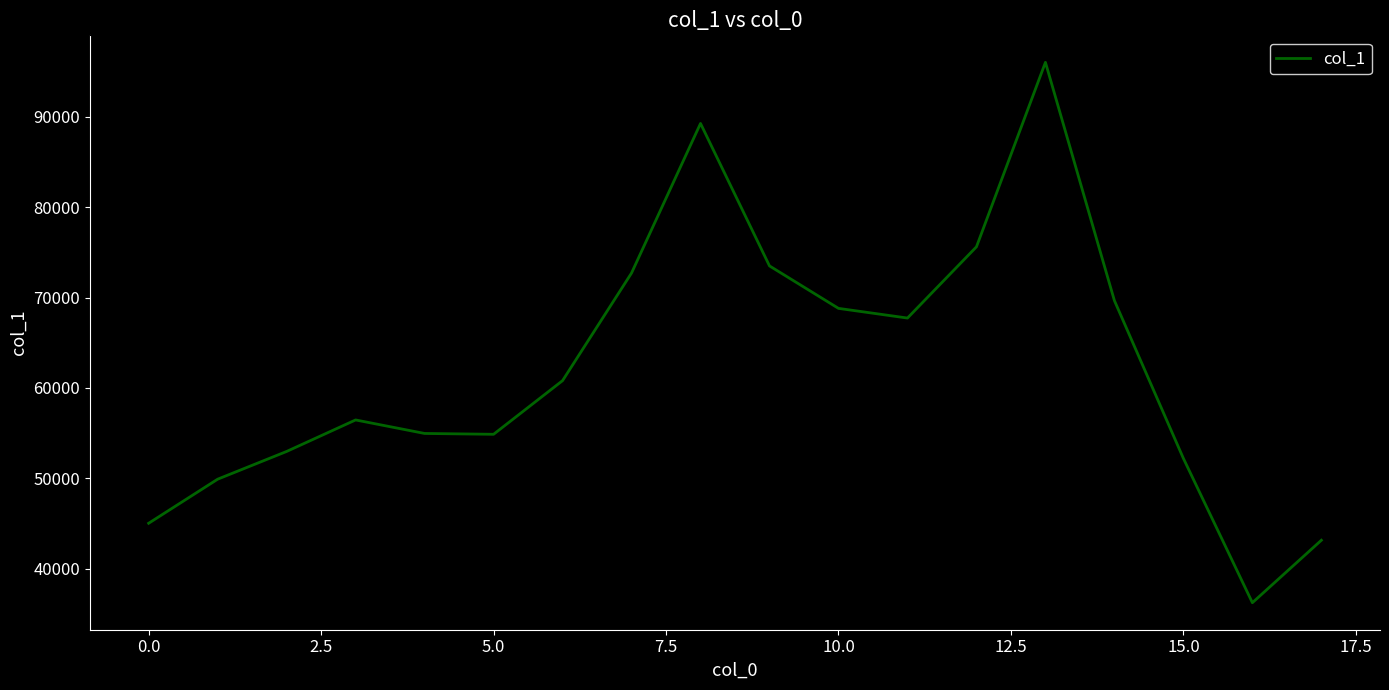

What is the greatest value displayed?

96048